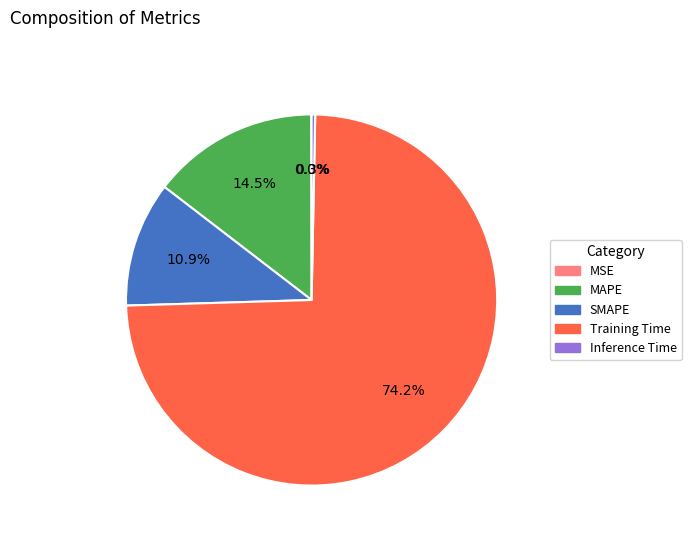

The Inference Time slice represents 0% of the pie. True or false?

True